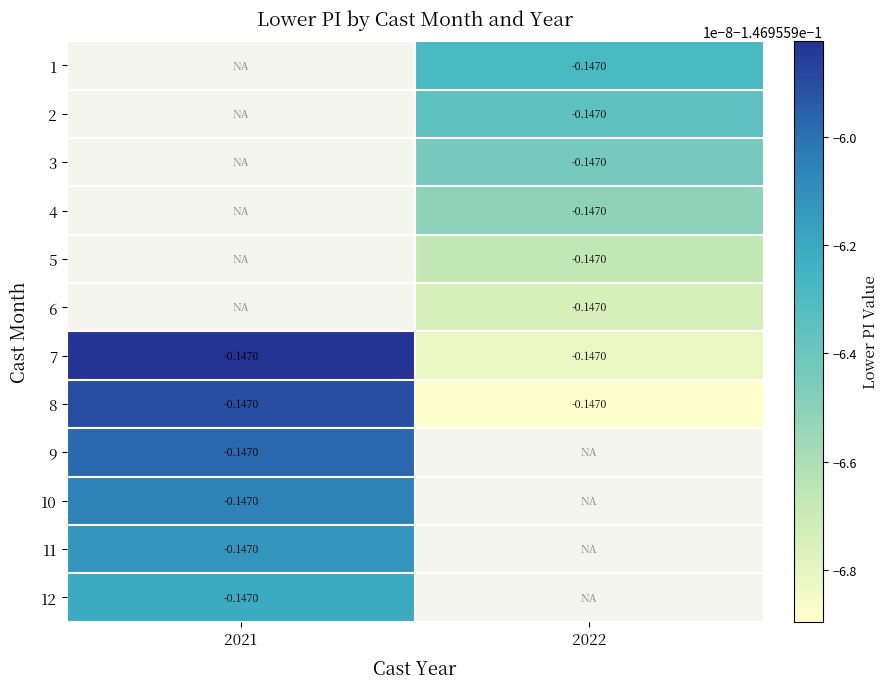

What is the sum of all 8 values?

-0.3